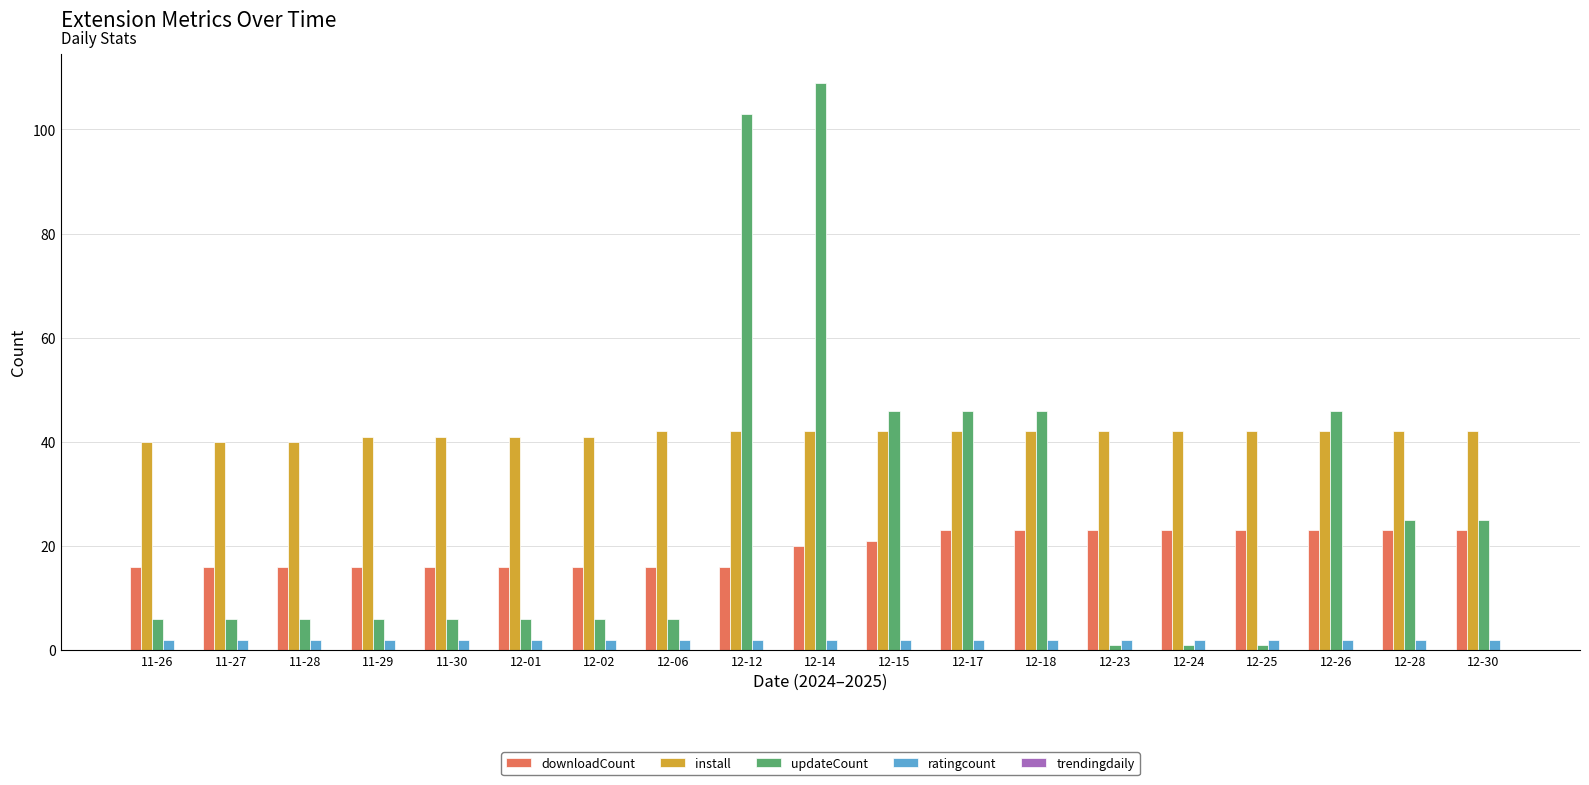

How many downloadCount values are between 16 and 23?

19